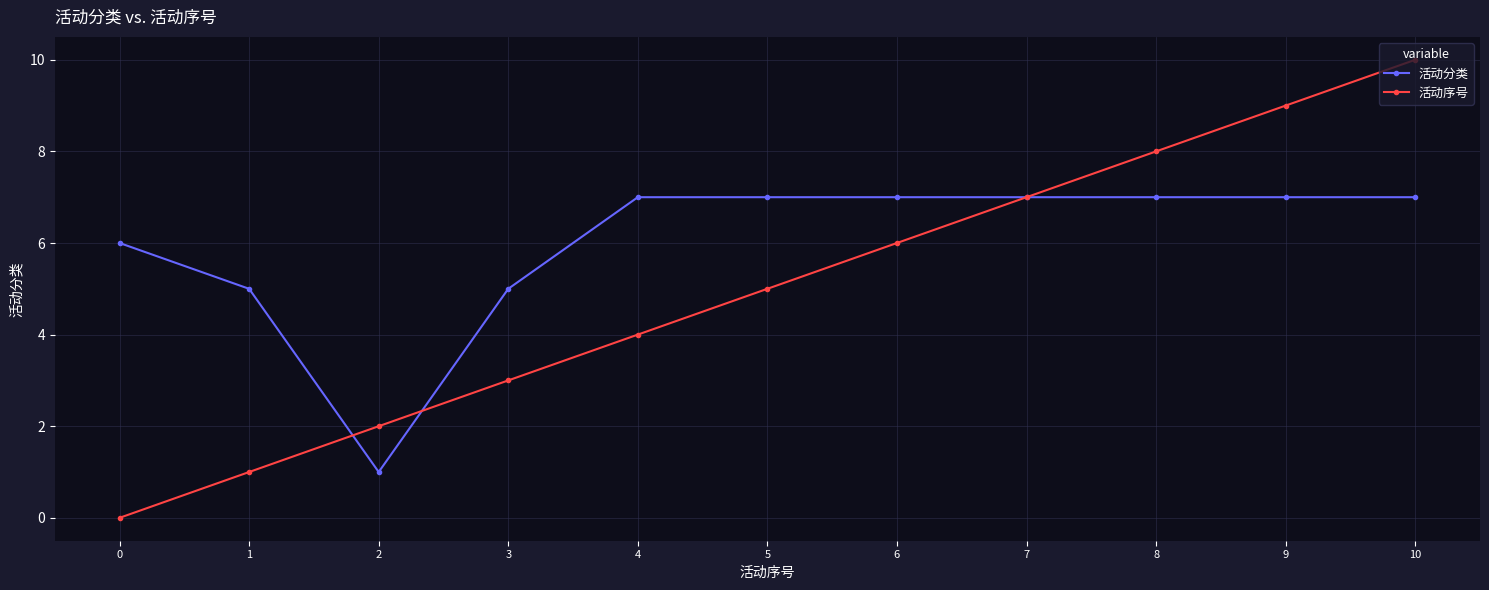

At which category is the sum across all series the highest?

10